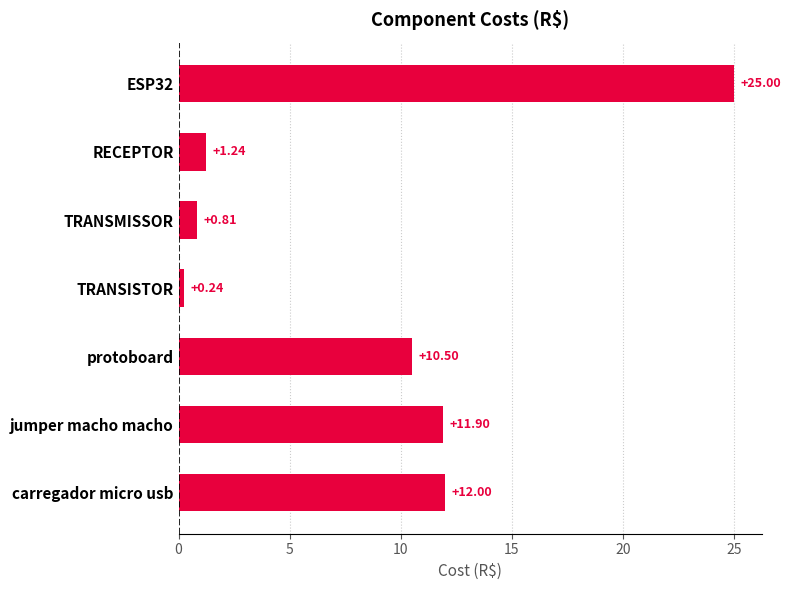

Where is the data nearest to the value 12?

carregador micro usb